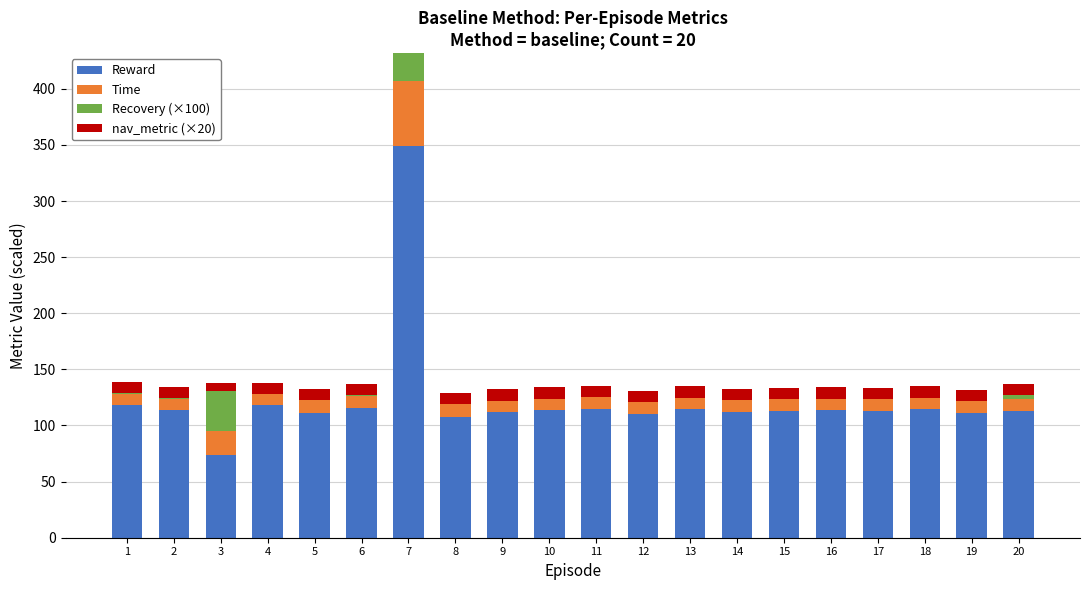

What is the average value of the Reward series?

123.2